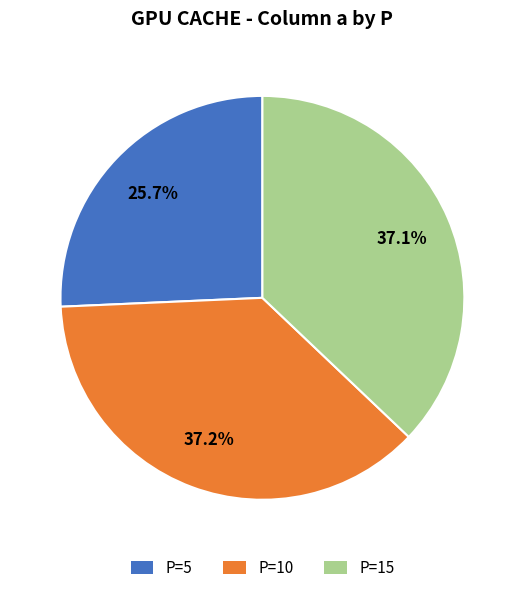

Count the number of slices in the pie.

3